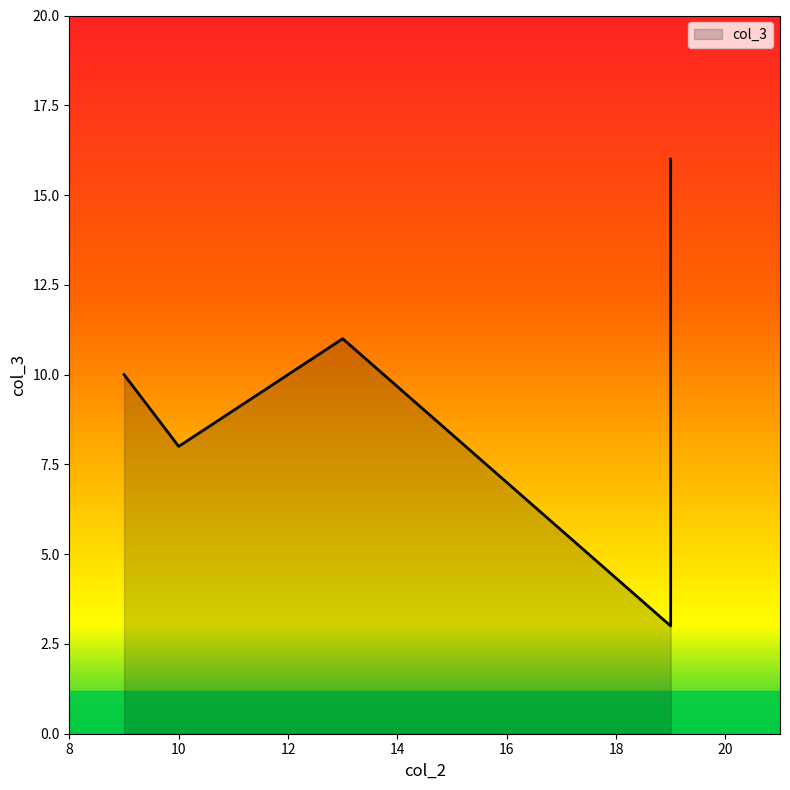

How many lines are shown in the chart?

1